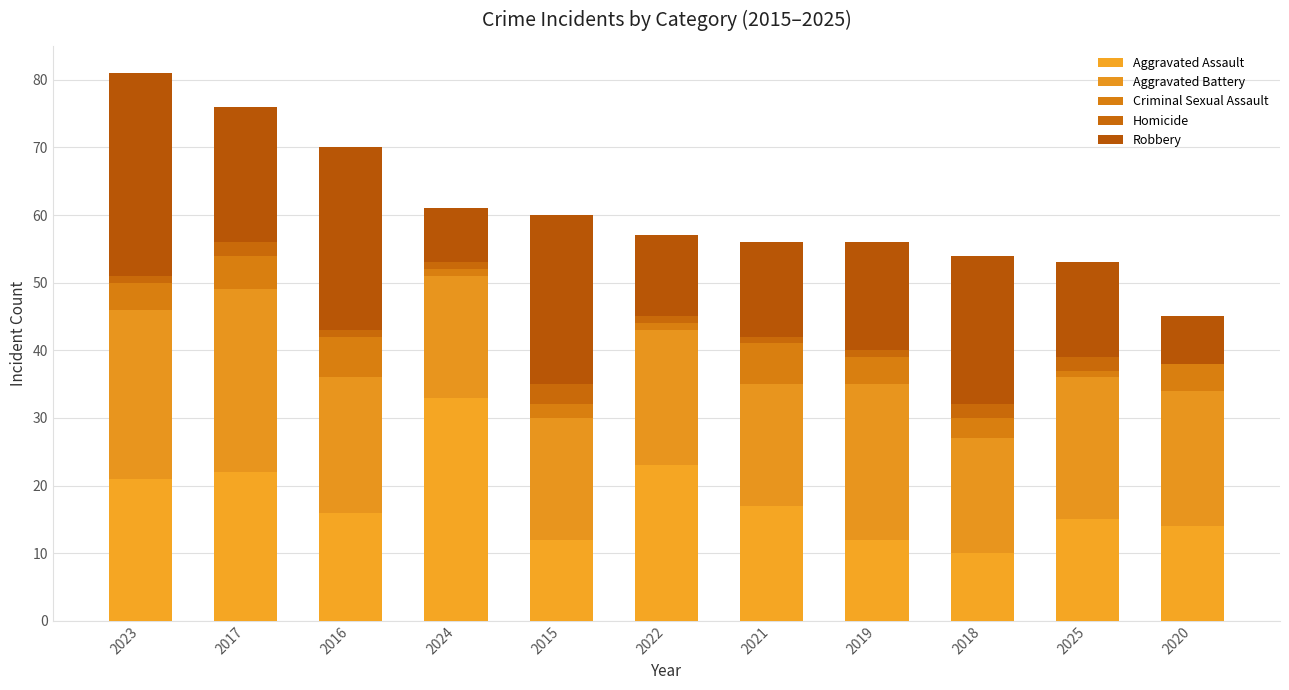

What is the total value across all series at 2019?

56